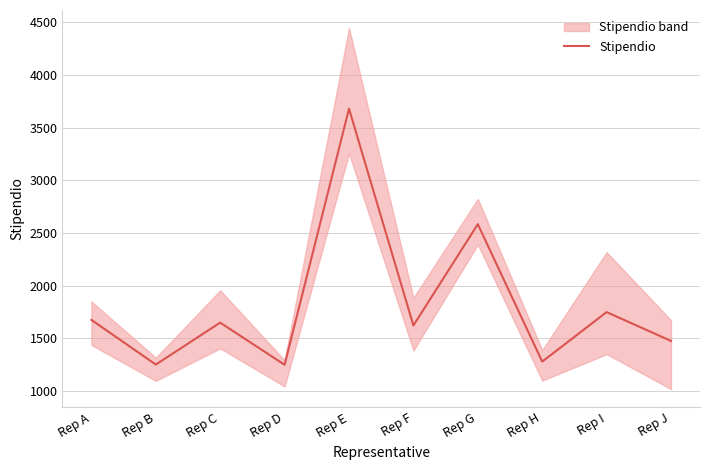

What is the difference between the values at Rep D and Rep J?

226